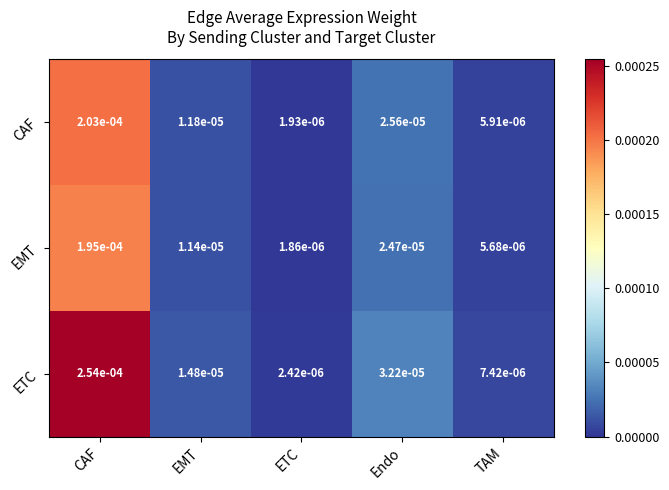

Is the value of CAF at EMT greater than the value of EMT at EMT?

Yes